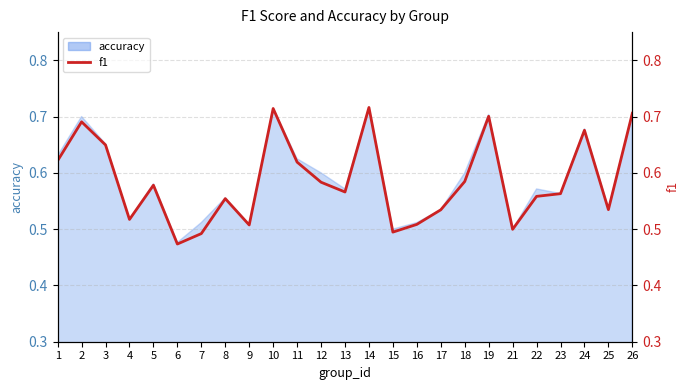

Where is the first local maximum?

2